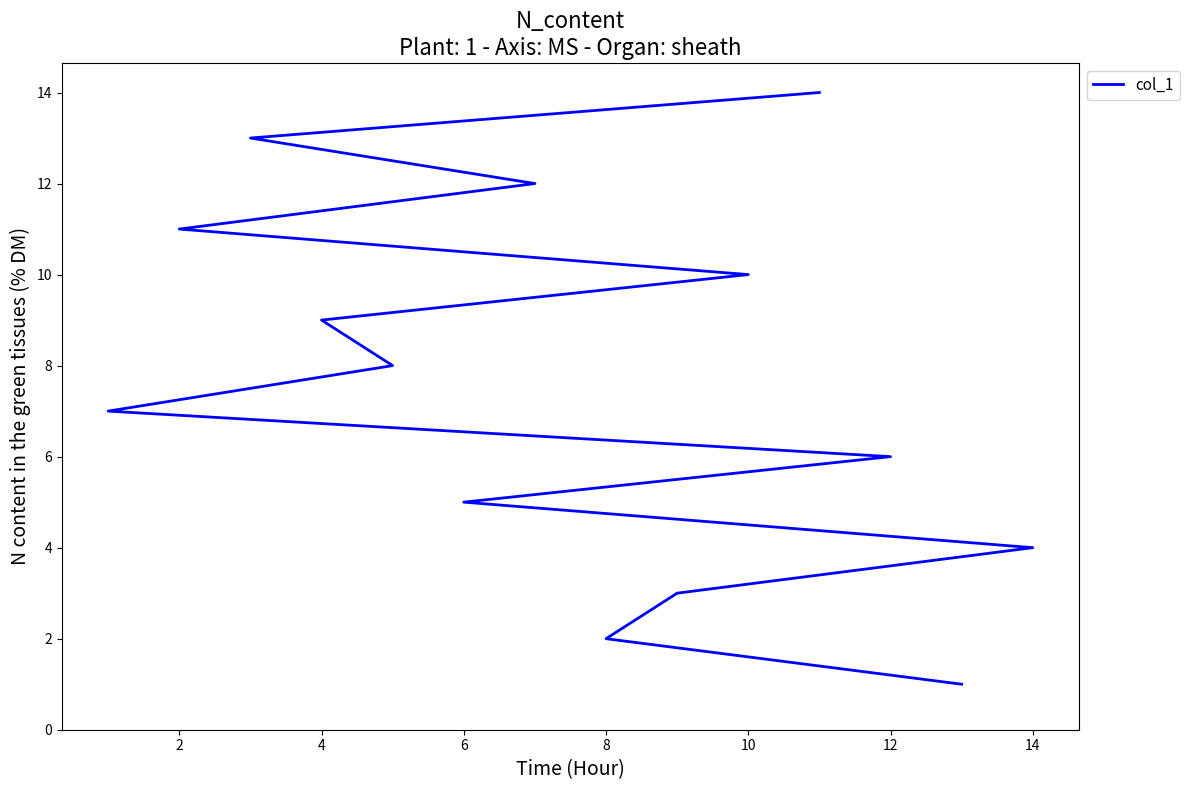

How many lines are shown in the chart?

1